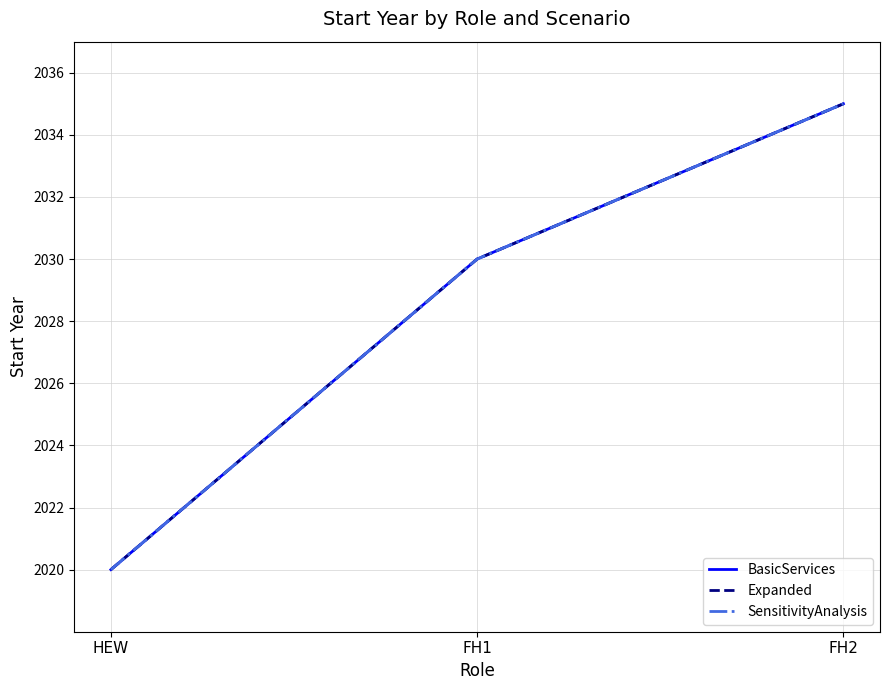

Is this an area chart (filled region under the line)?

No